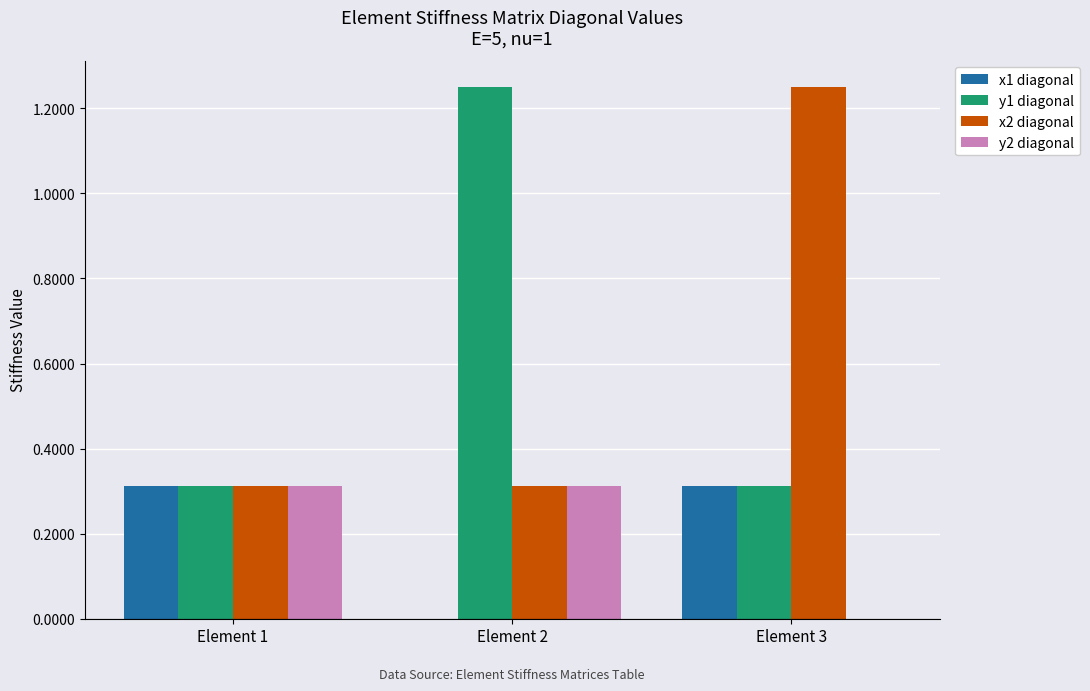

What is the sum of all x2 diagonal values?

1.9